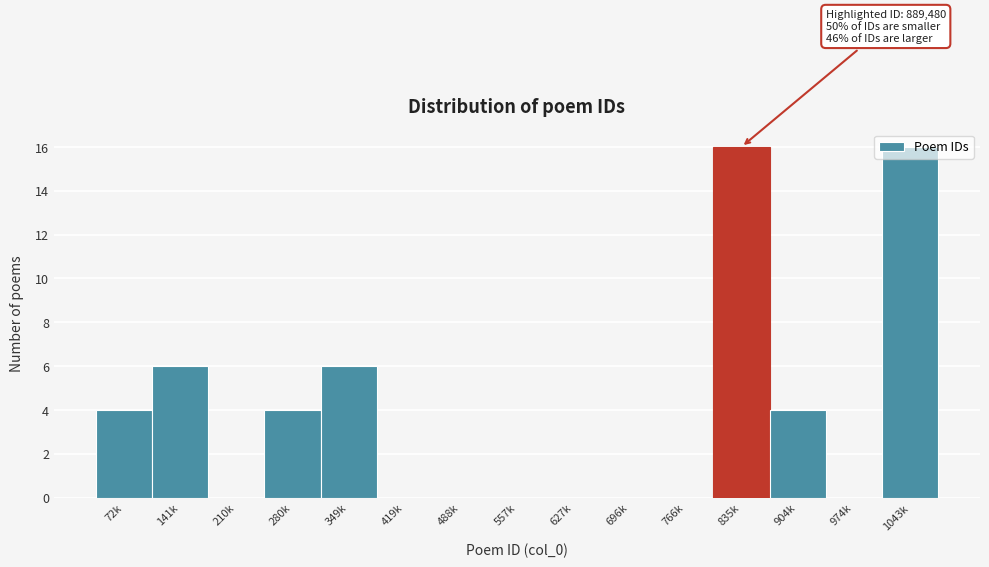

The value at 835k is 9. True or false?

False